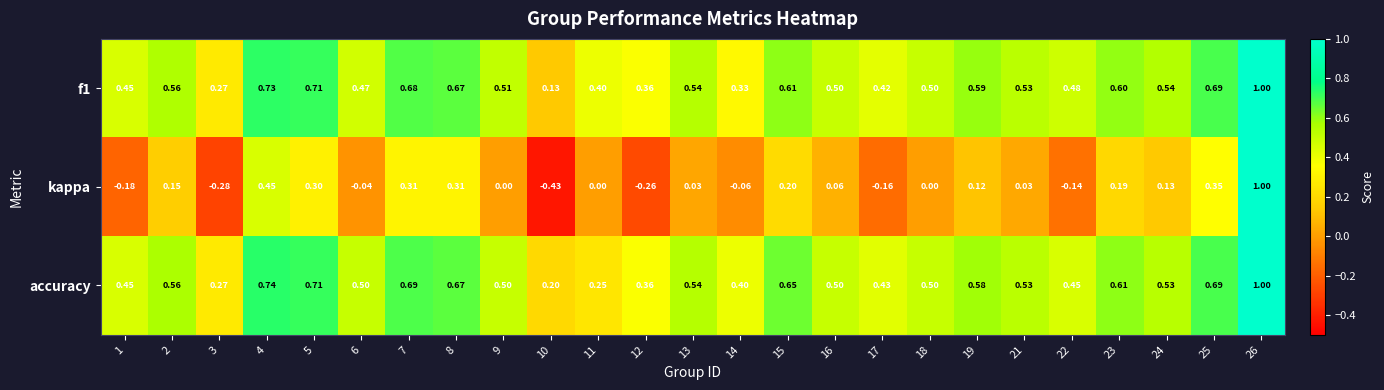

Count the number of data series in this chart.

3